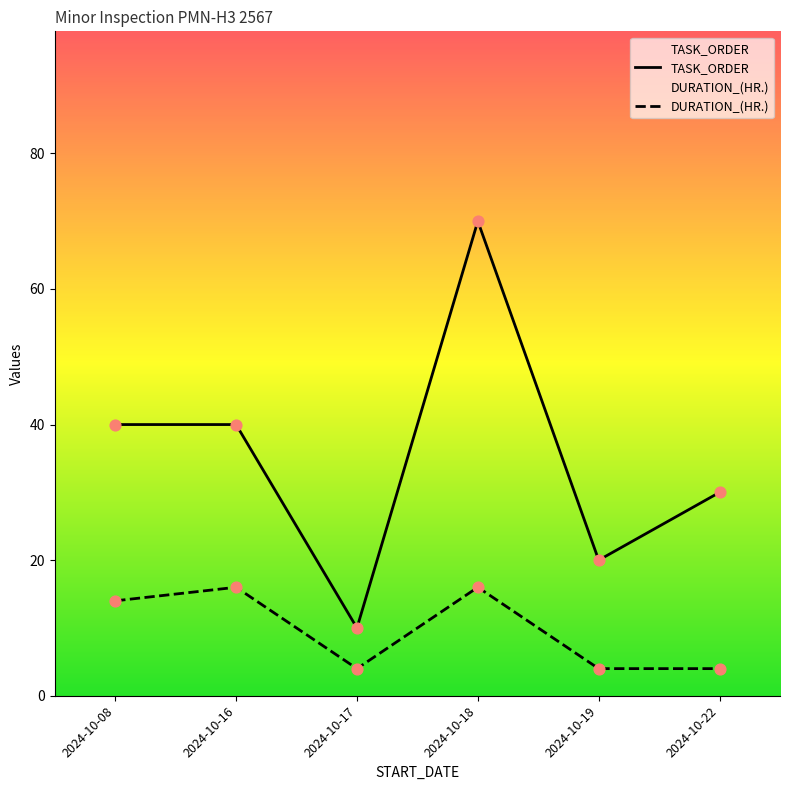

At which category is the sum across all series the highest?

2024-10-18